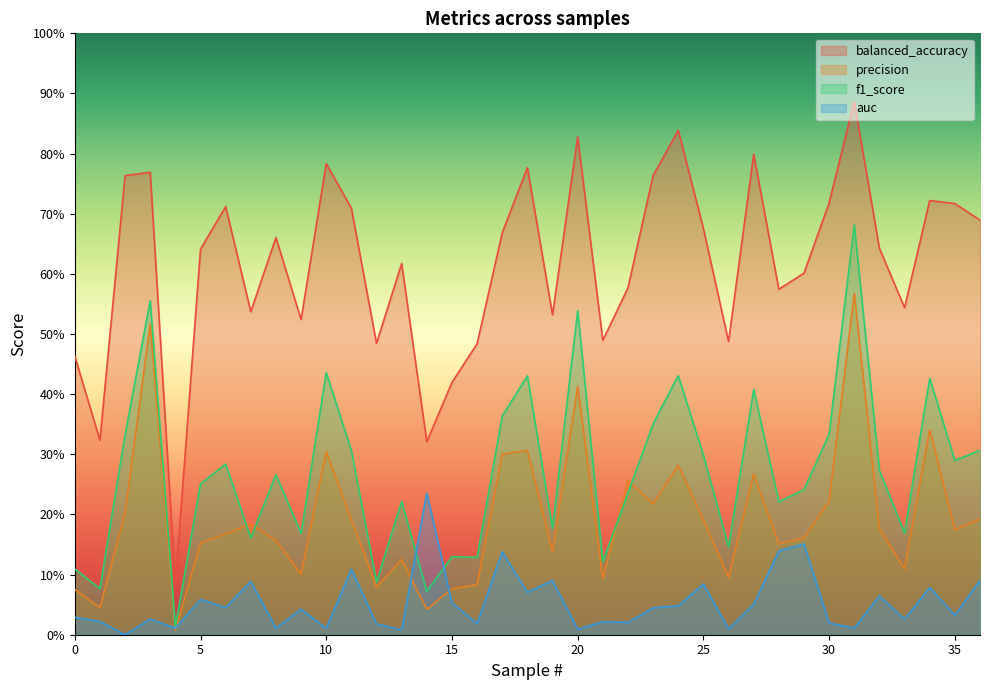

At which category does balanced_accuracy reach its first local peak?

3